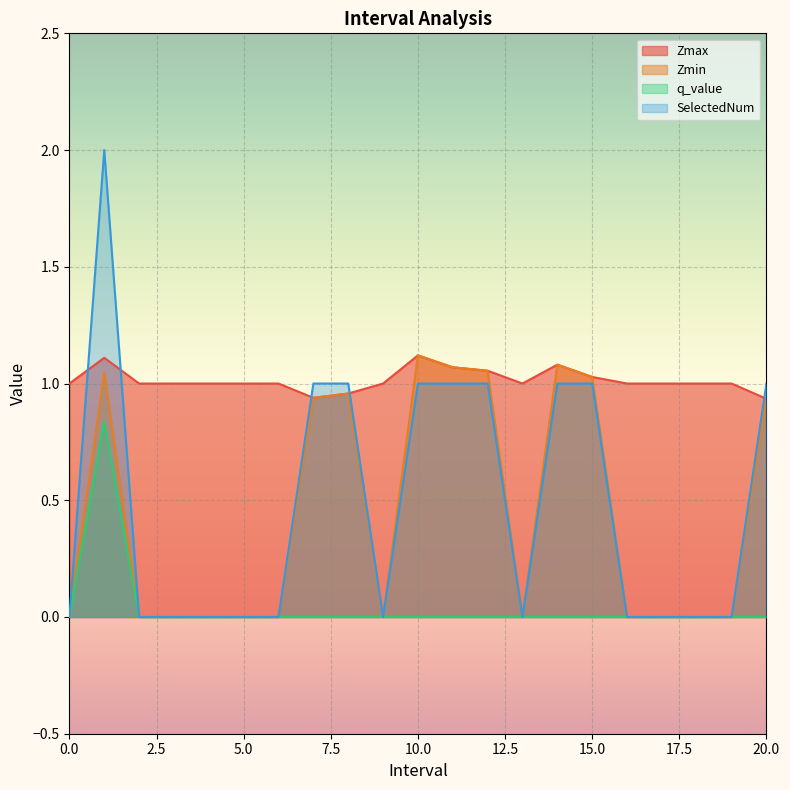

The value of q_value at 12.0 is -0.0. True or false?

True